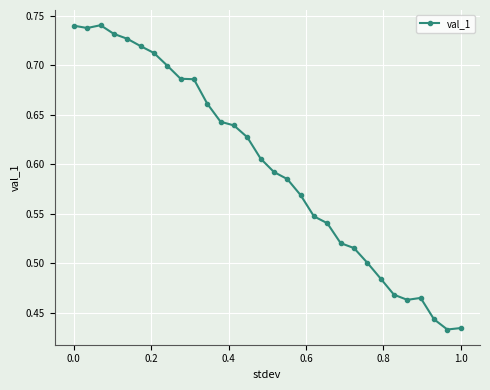

Count the values in the range 0 to 1.

30